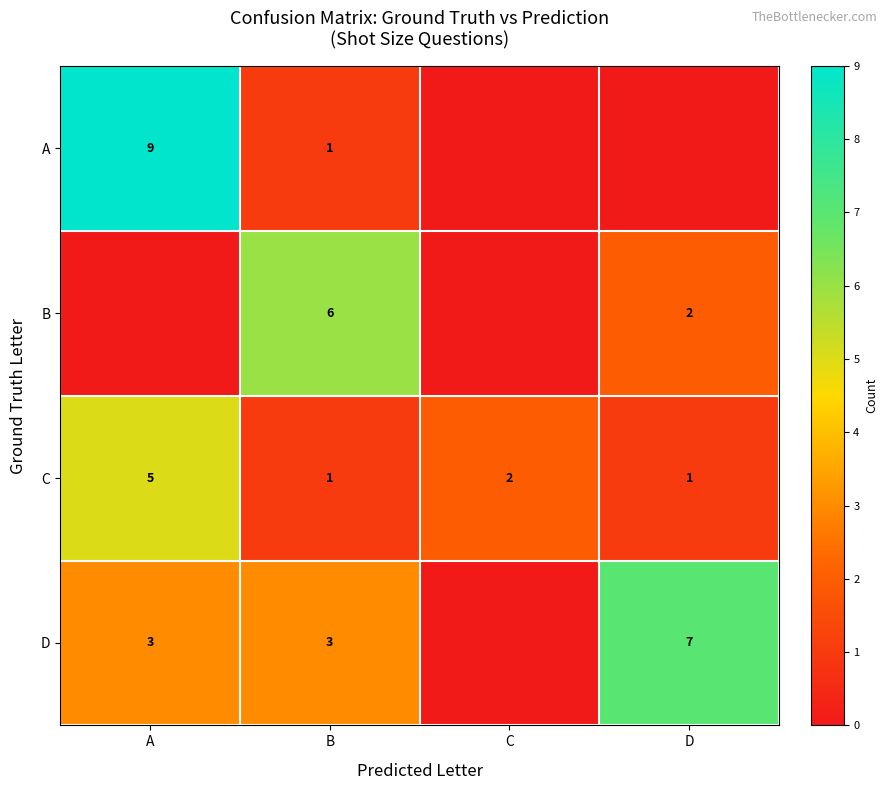

What is the difference between the highest and lowest values at B?

5